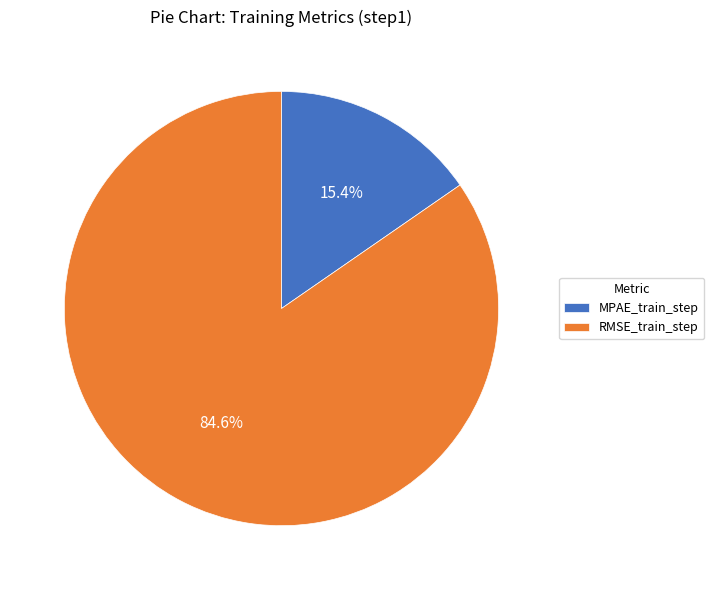

True or false: MPAE_train_step accounts for 27% of the total.

False